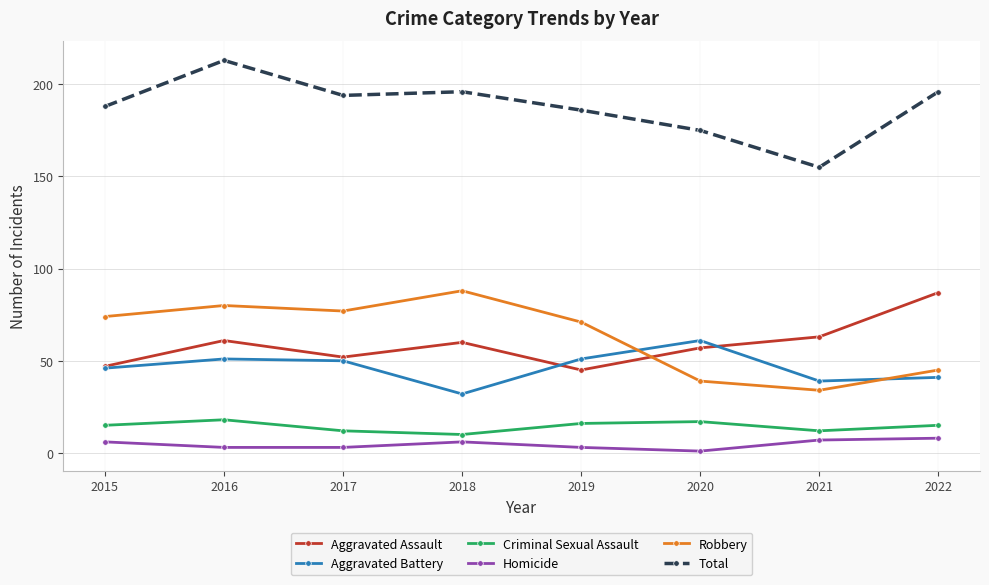

What is the sum of all Aggravated Battery values?

371